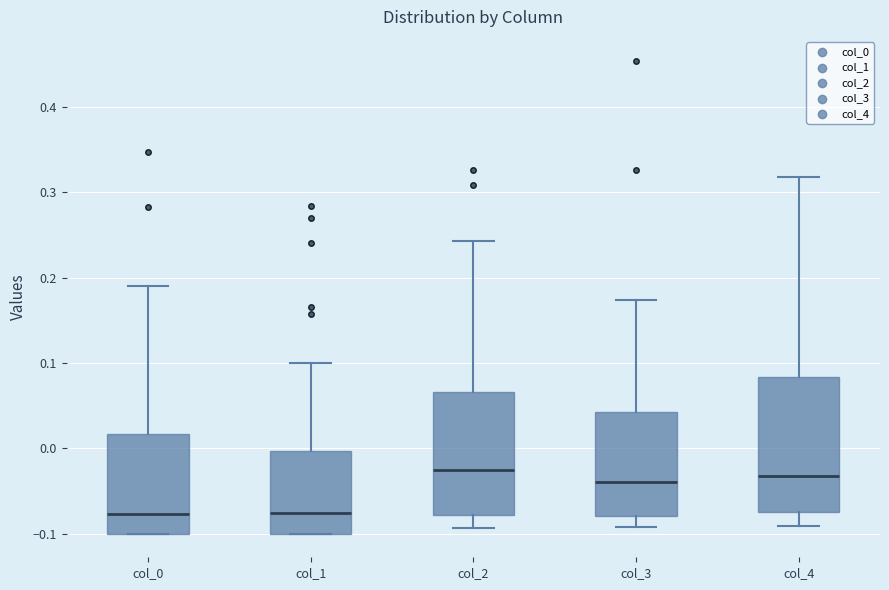

Reading left to right, read every box against the y-axis: the position of its median line, the range the box covers, and the ends of its whiskers. The values are not printed on the chart, so give them approximately, as read against the axis.

col_0: median -0.08, box -0.10 to 0.02, whiskers -0.10 to 0.19
col_1: median -0.08, box -0.10 to 0.00, whiskers -0.10 to 0.10
col_2: median -0.03, box -0.08 to 0.07, whiskers -0.09 to 0.24
col_3: median -0.04, box -0.08 to 0.04, whiskers -0.09 to 0.17
col_4: median -0.03, box -0.07 to 0.08, whiskers -0.09 to 0.32